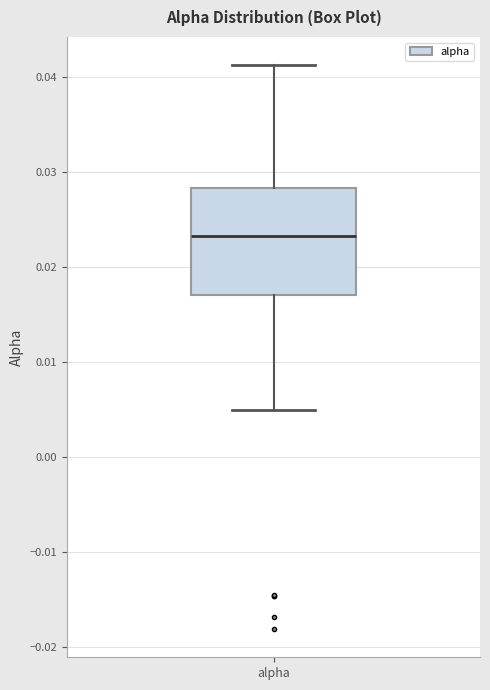

Transcribe this box plot: give where the median line is, the range the box spans, and where the two whiskers end, as read against the y-axis. The values are not printed on the chart, so give them approximately, as read against the axis.

median 0.023, box 0.017 to 0.028, whiskers 0.005 to 0.041